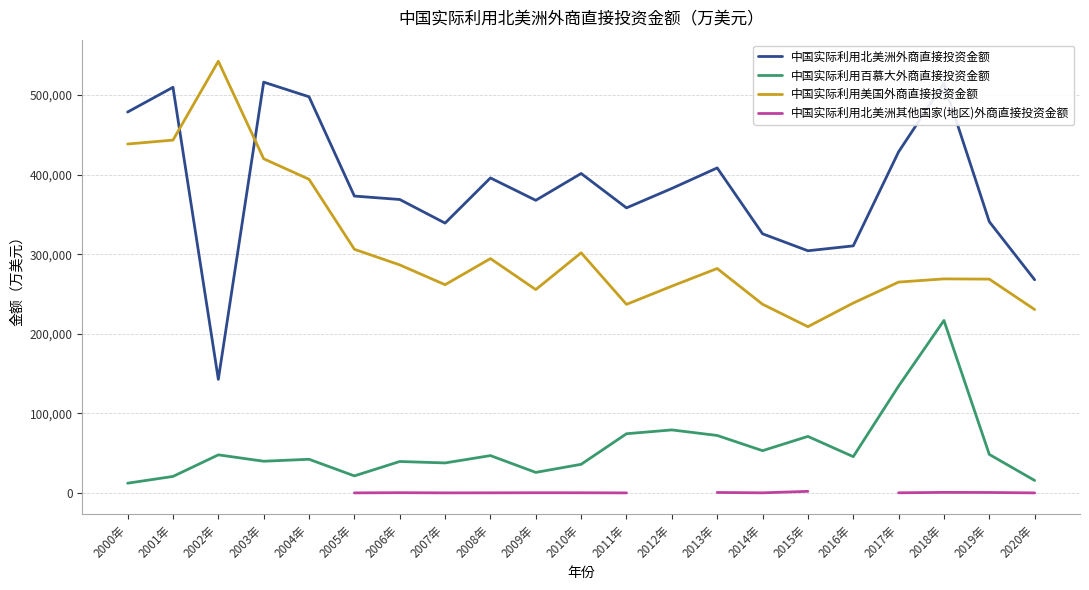

At 2018年, list the series in order from smallest to largest.

中国实际利用北美洲其他国家(地区)外商直接投资金额, 中国实际利用百慕大外商直接投资金额, 中国实际利用美国外商直接投资金额, 中国实际利用北美洲外商直接投资金额